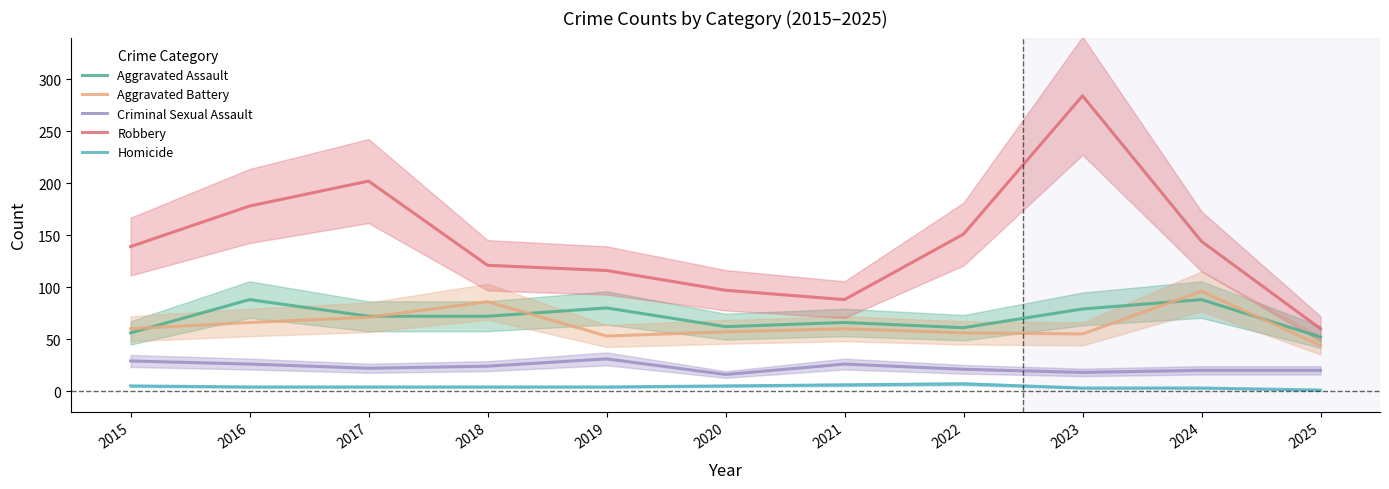

Rank the series by their maximum value, from highest to lowest.

Robbery, Aggravated Battery, Aggravated Assault, Criminal Sexual Assault, Homicide